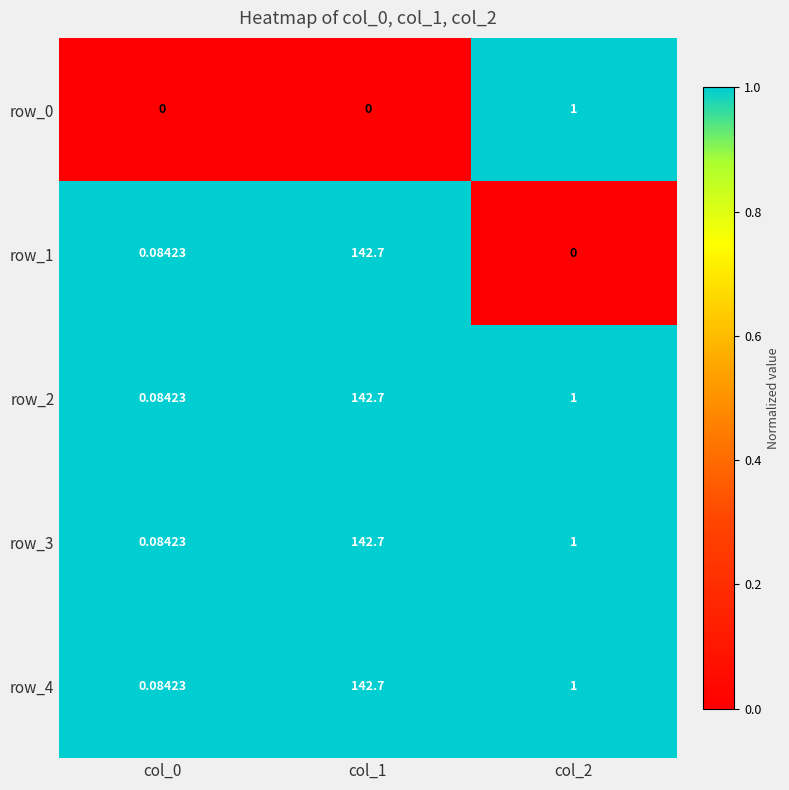

Is the value of row_4 at col_1 greater than the value of row_3 at col_2?

Yes